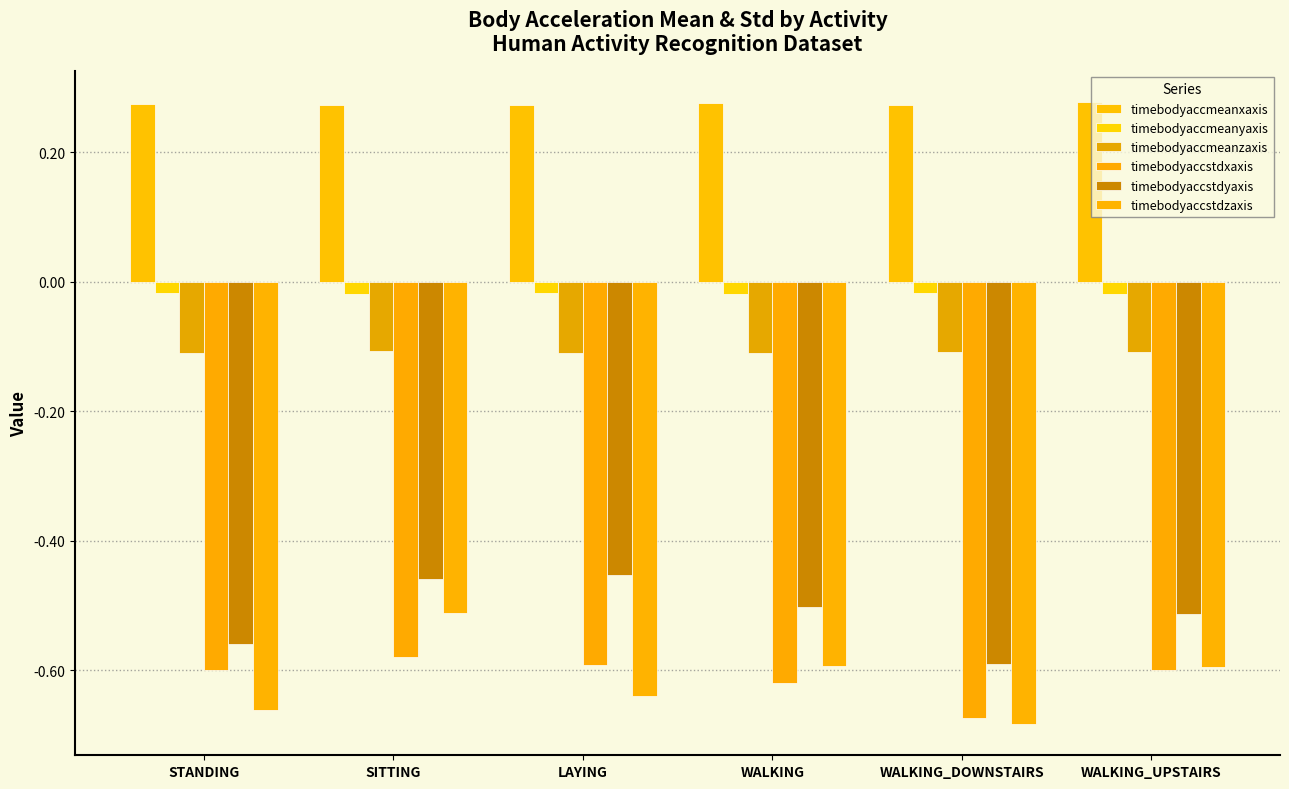

Where is timebodyaccstdzaxis nearest to the value 0?

SITTING